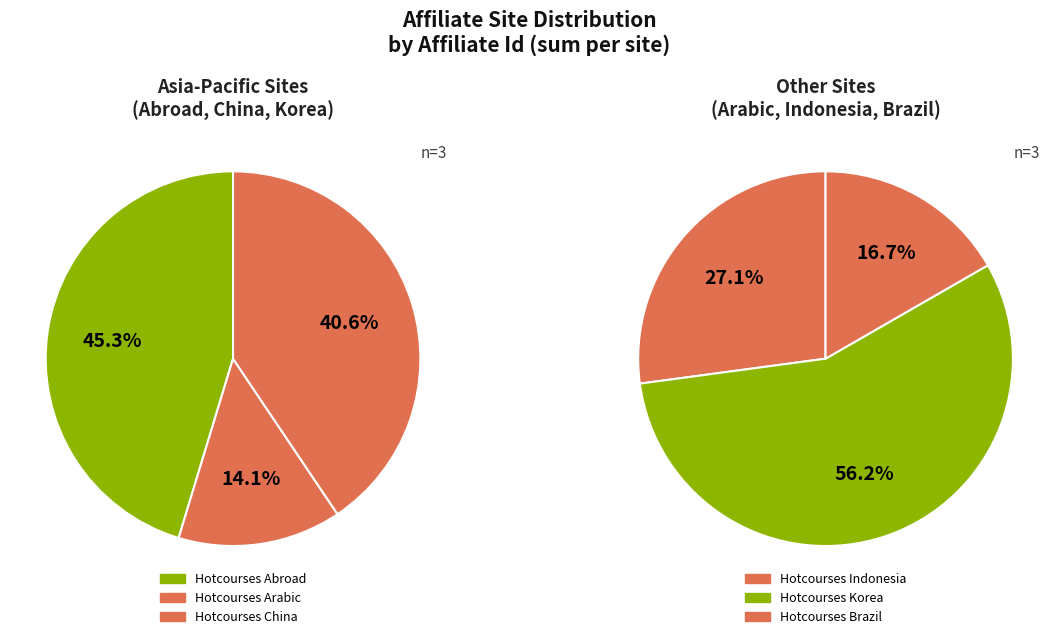

Which category has the biggest portion of the pie?

Hotcourses Abroad